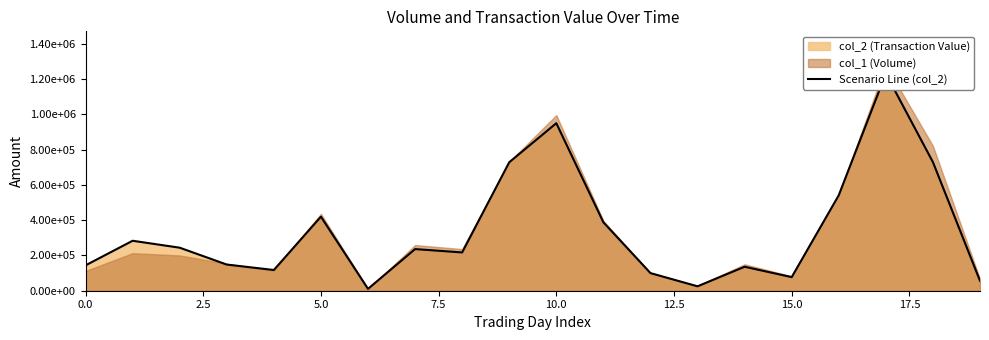

What is the label of the 4th point from the right?

16